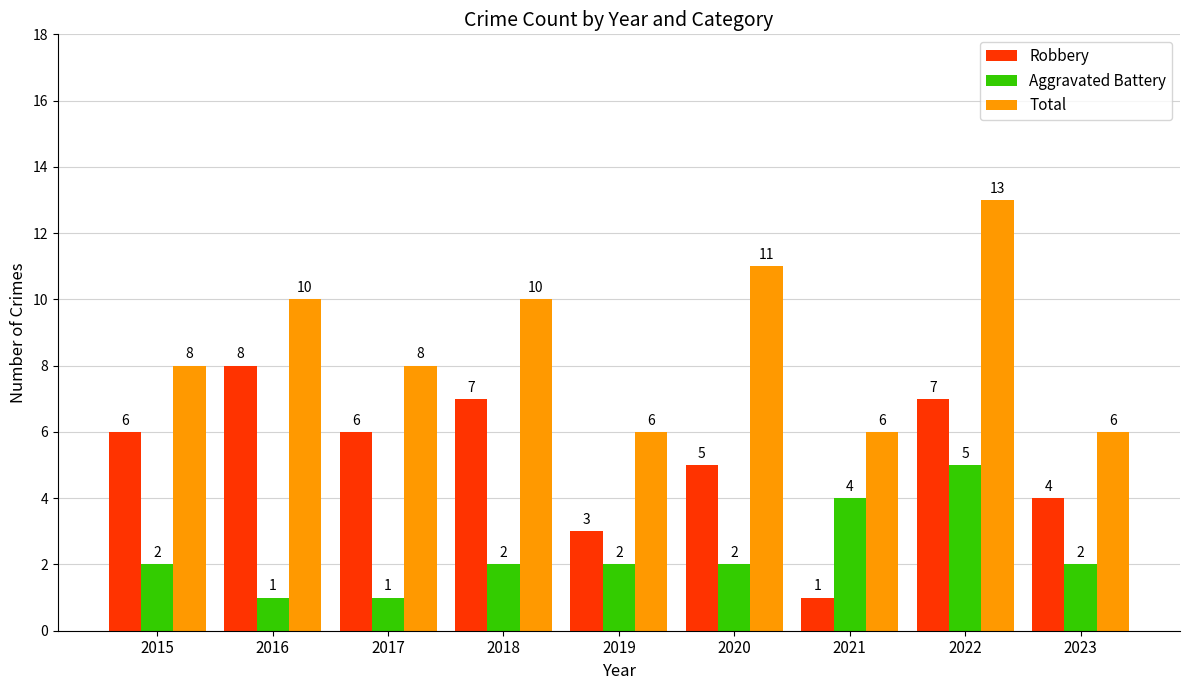

What is the difference between the maximum and minimum values in the Total series?

7